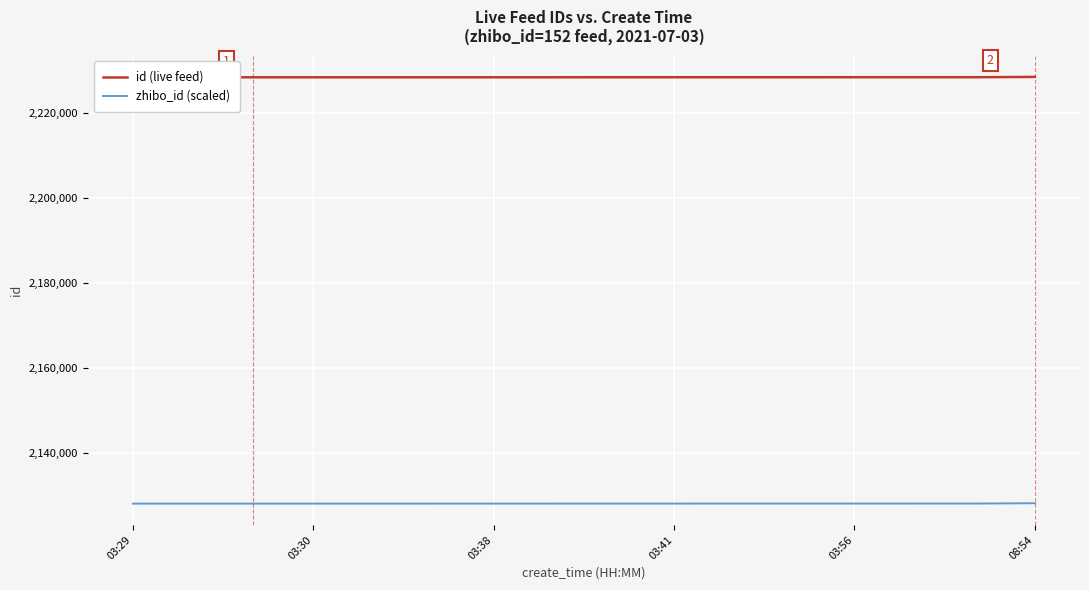

What is the lowest value of the zhibo_id (scaled) series?

2128000.0